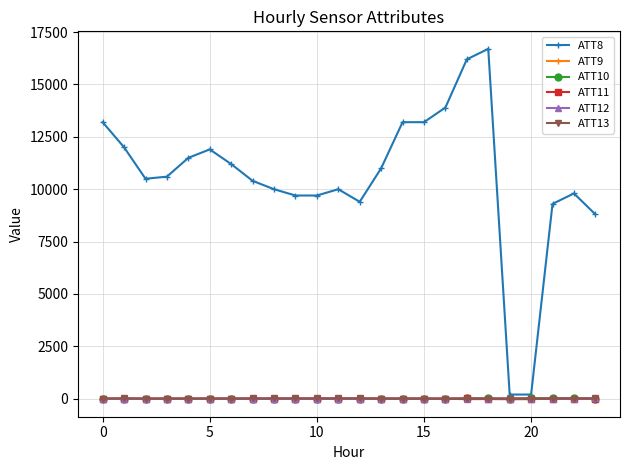

Is this an area chart (filled region under the line)?

No